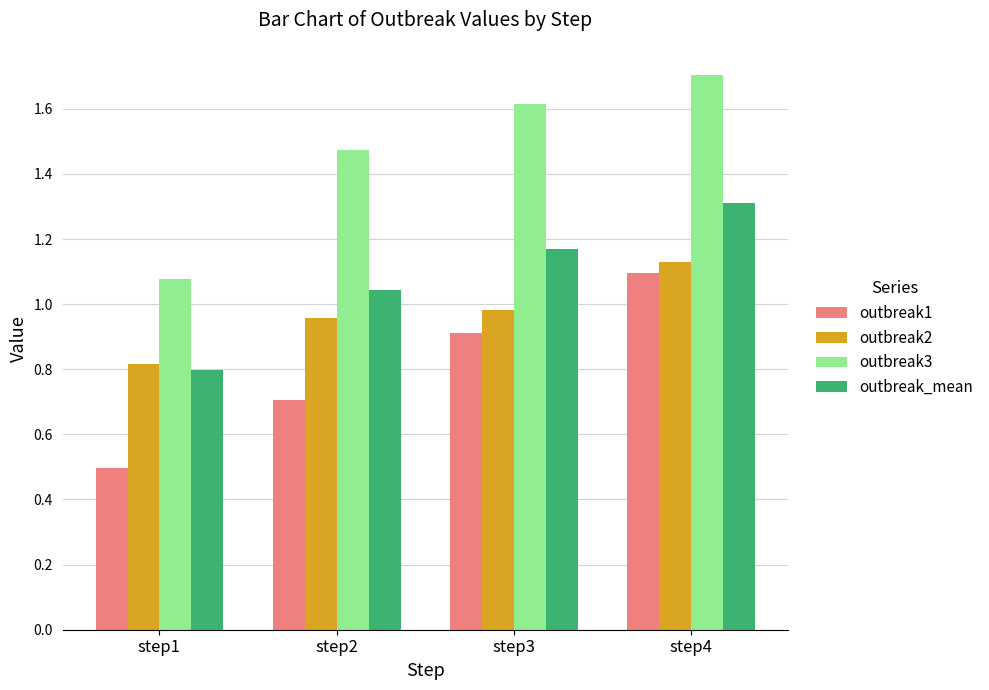

Is it true that outbreak3 equals 3.0 at step4?

False